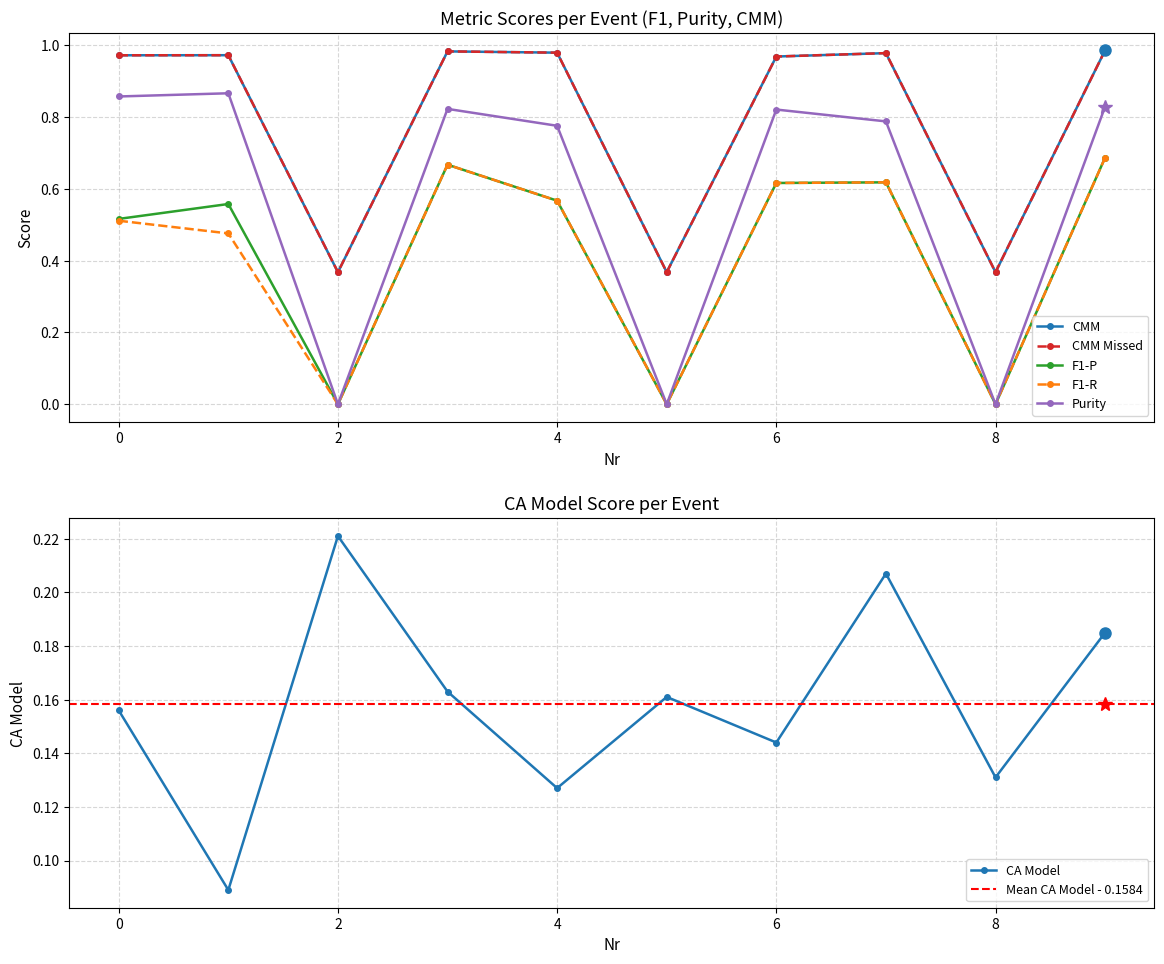

How many lines are shown in the chart?

6